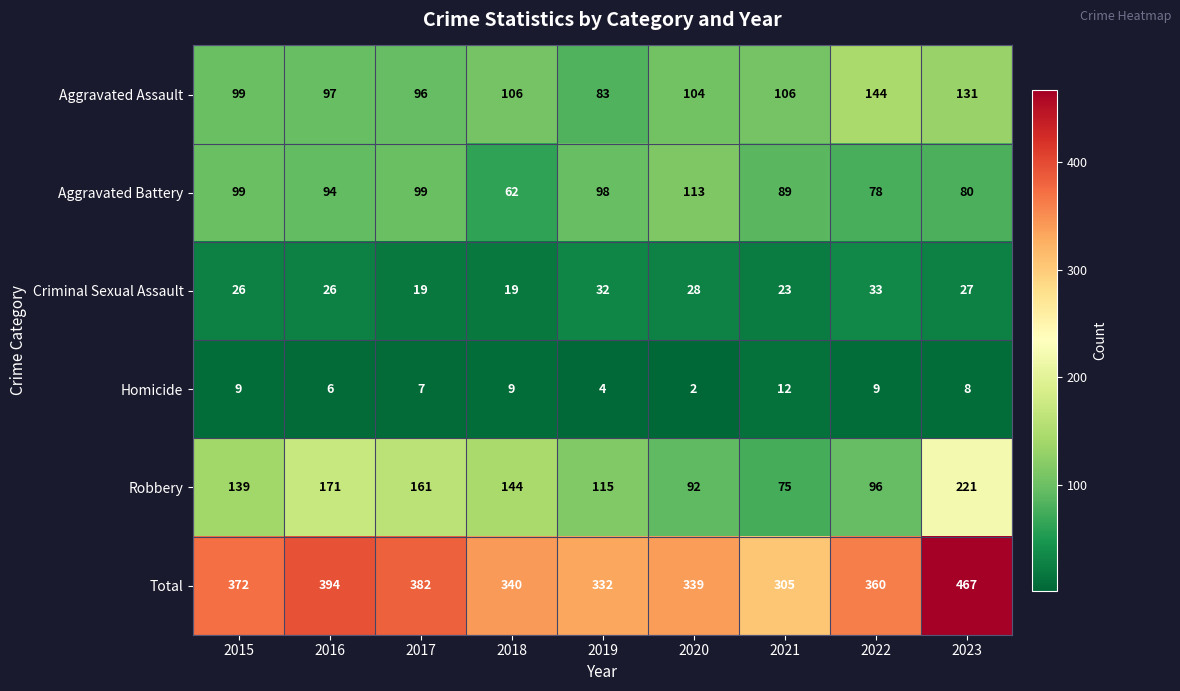

Rank the series at 2022 from lowest to highest value.

Homicide, Criminal Sexual Assault, Aggravated Battery, Robbery, Aggravated Assault, Total